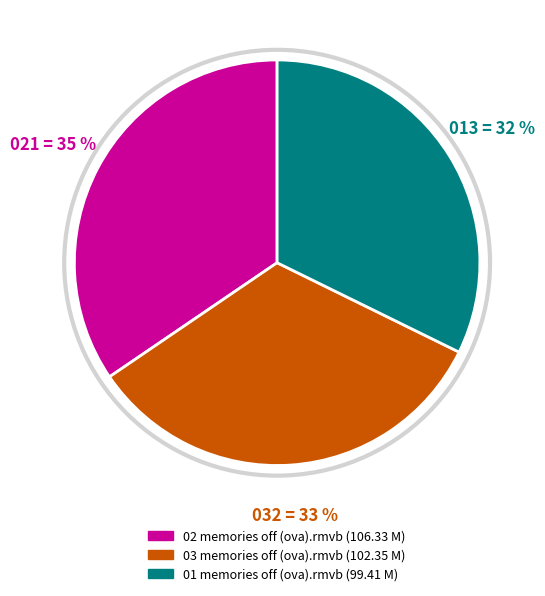

What percentage is the 03 memories off (ova).rmvb slice, to the nearest percent?

33%